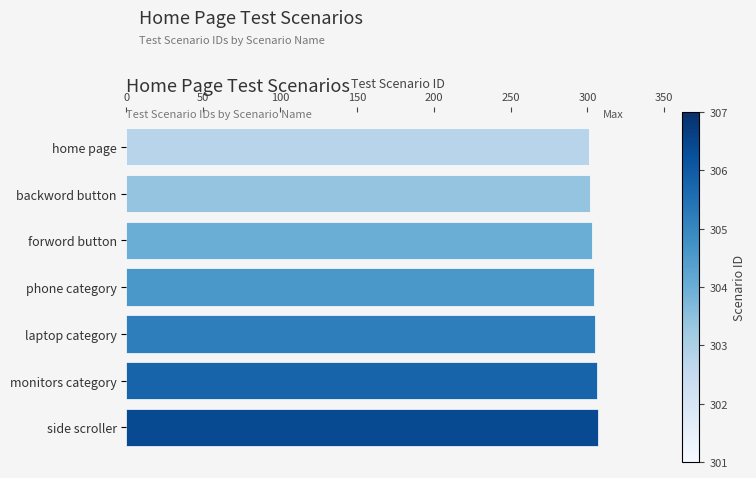

Is it true that the value at laptop category is 305?

True